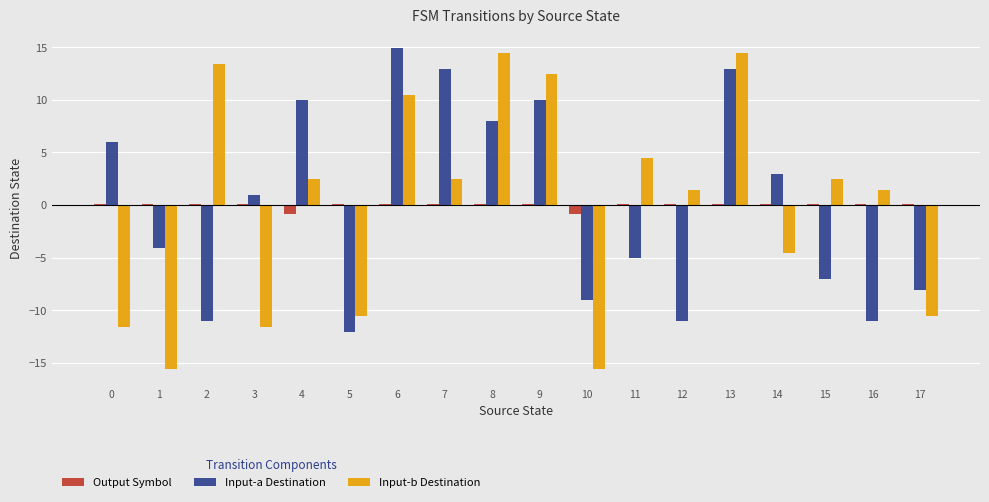

Between 11 and 14, which series saw the biggest shift?

Input-b Destination